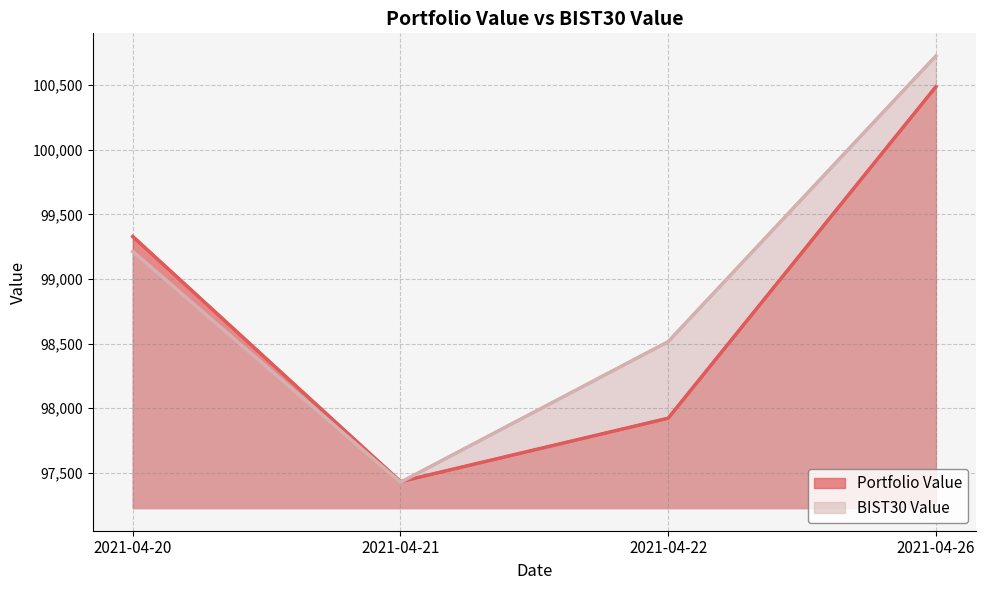

Reading left to right, transcribe all the data shown in this chart.

Portfolio Value: 99328.1	97431.8	97922.5	100487.3
BIST30 Value: 99212.0	97426.8	98514.6	100725.2